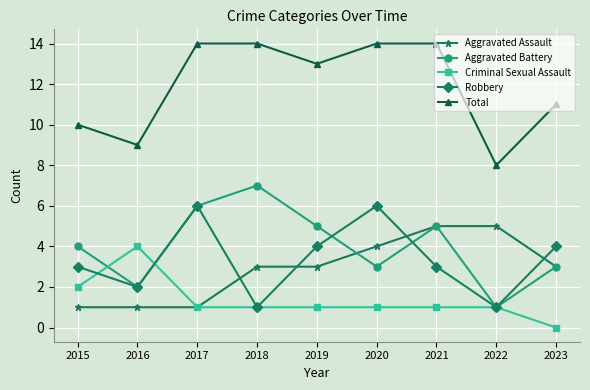

Where is the first local maximum for Robbery?

2017